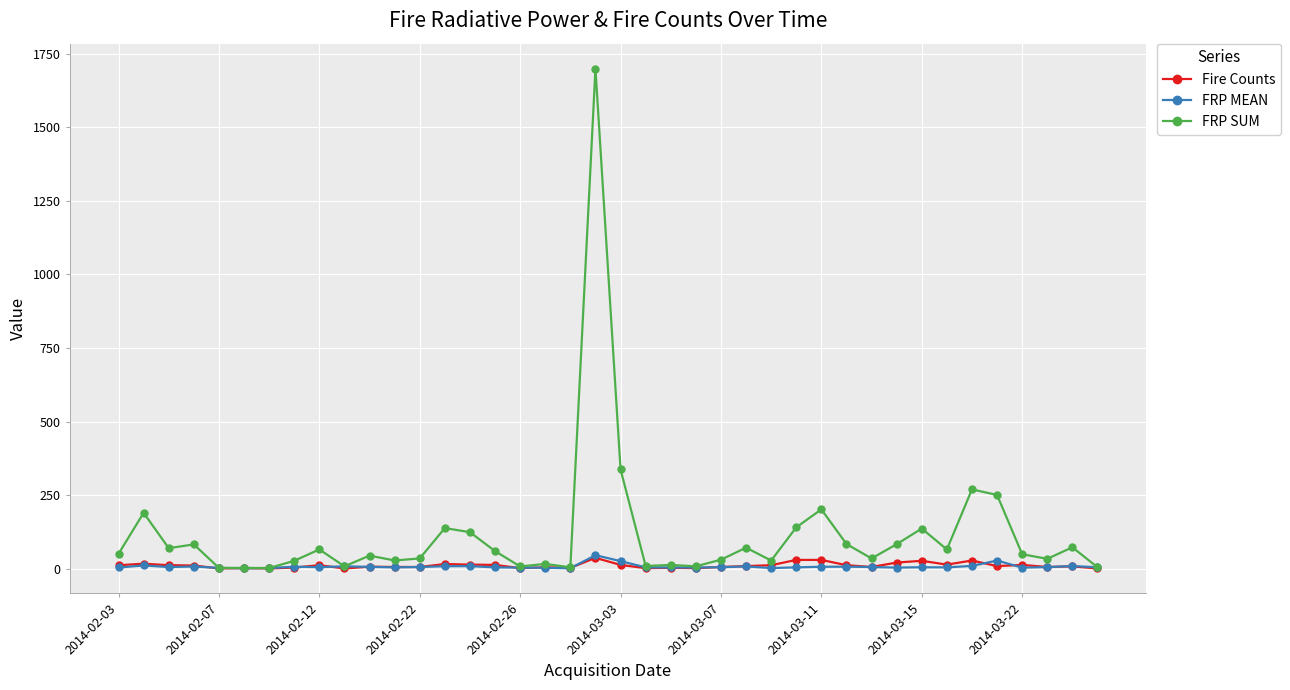

What are all the series names shown in the legend?

Fire Counts, FRP MEAN, FRP SUM